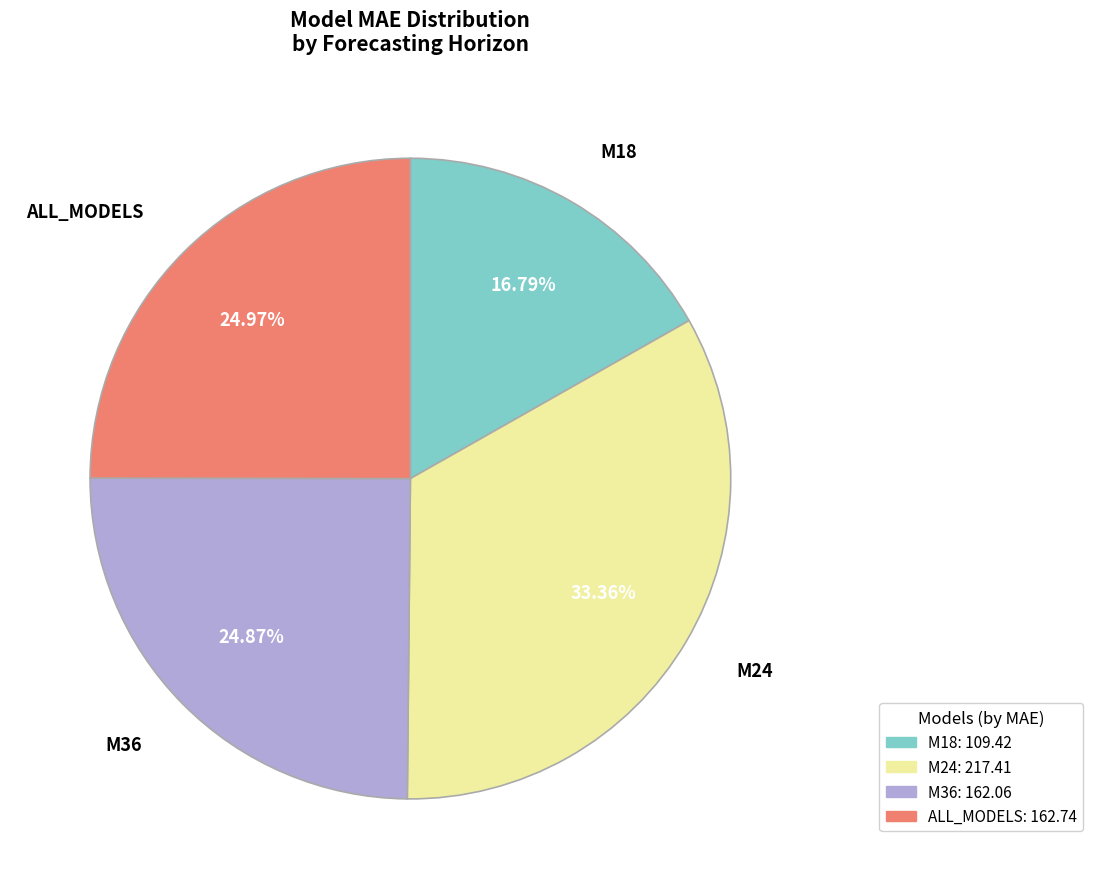

Which category has the biggest portion of the pie?

M24